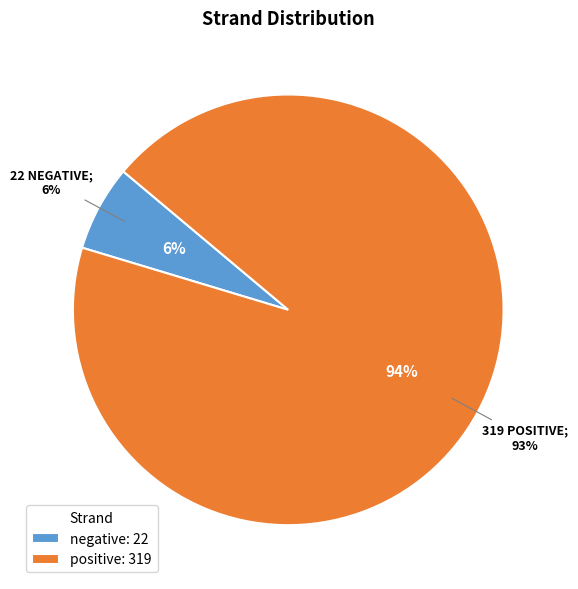

Does any single category account for the majority?

Yes